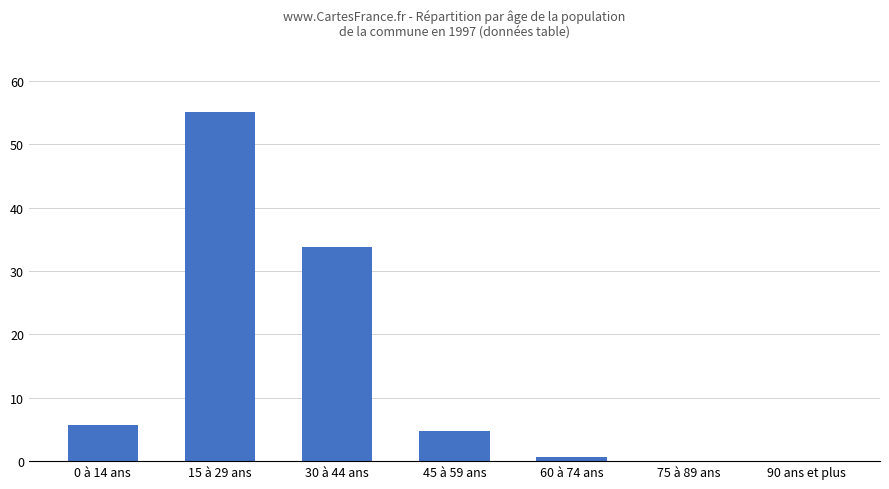

The value at 15 à 29 ans is 23.0. True or false?

False